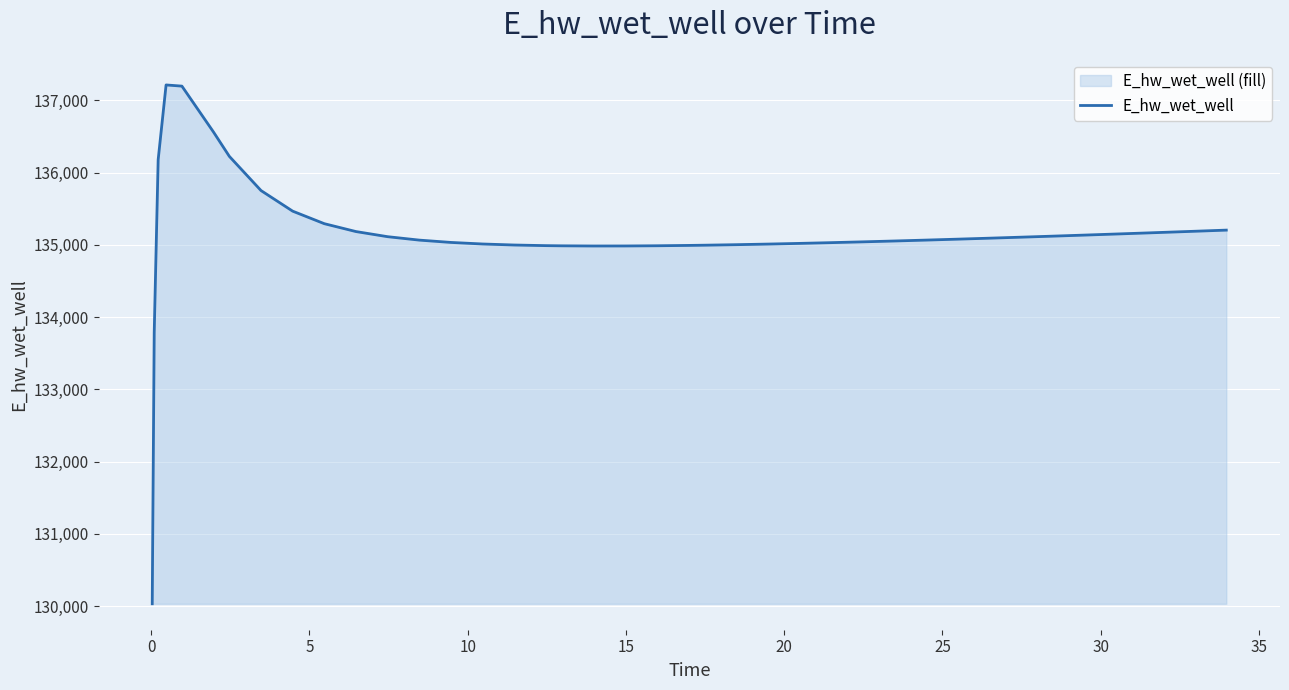

What is the difference between the maximum and minimum values?

7180.7